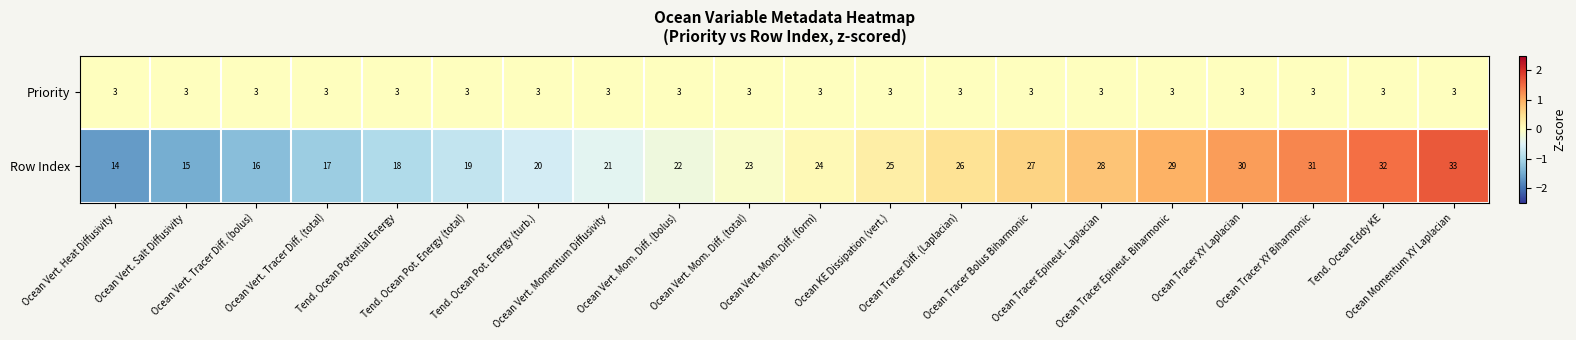

What is the sum of all Row Index values?

470